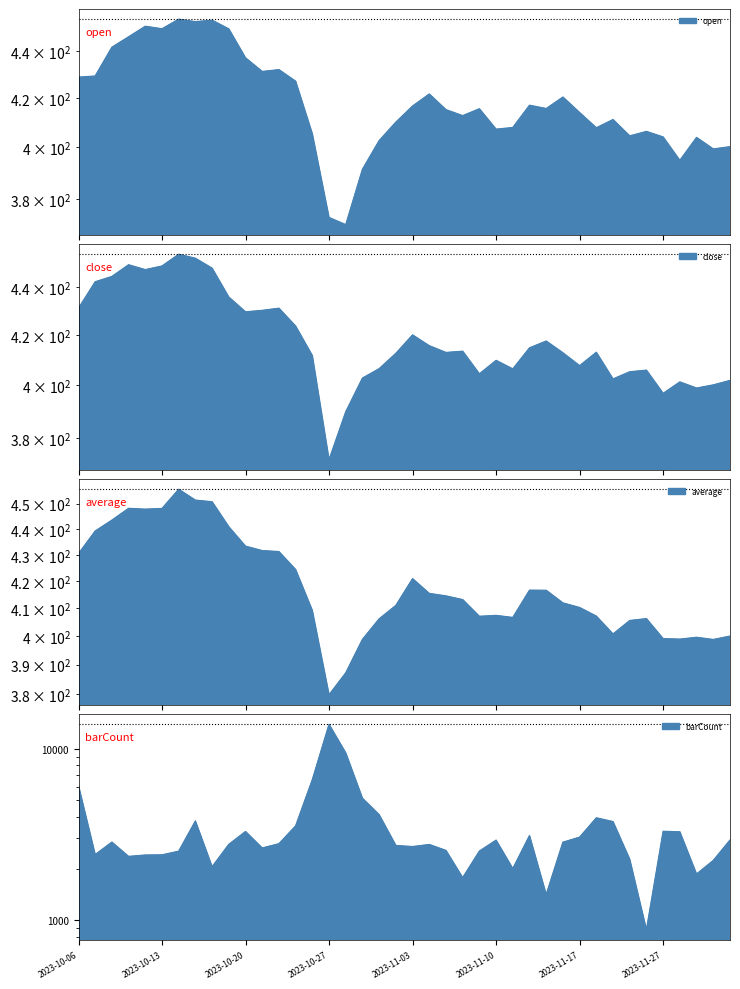

At which label is barCount closest to 7364?

2023-10-26